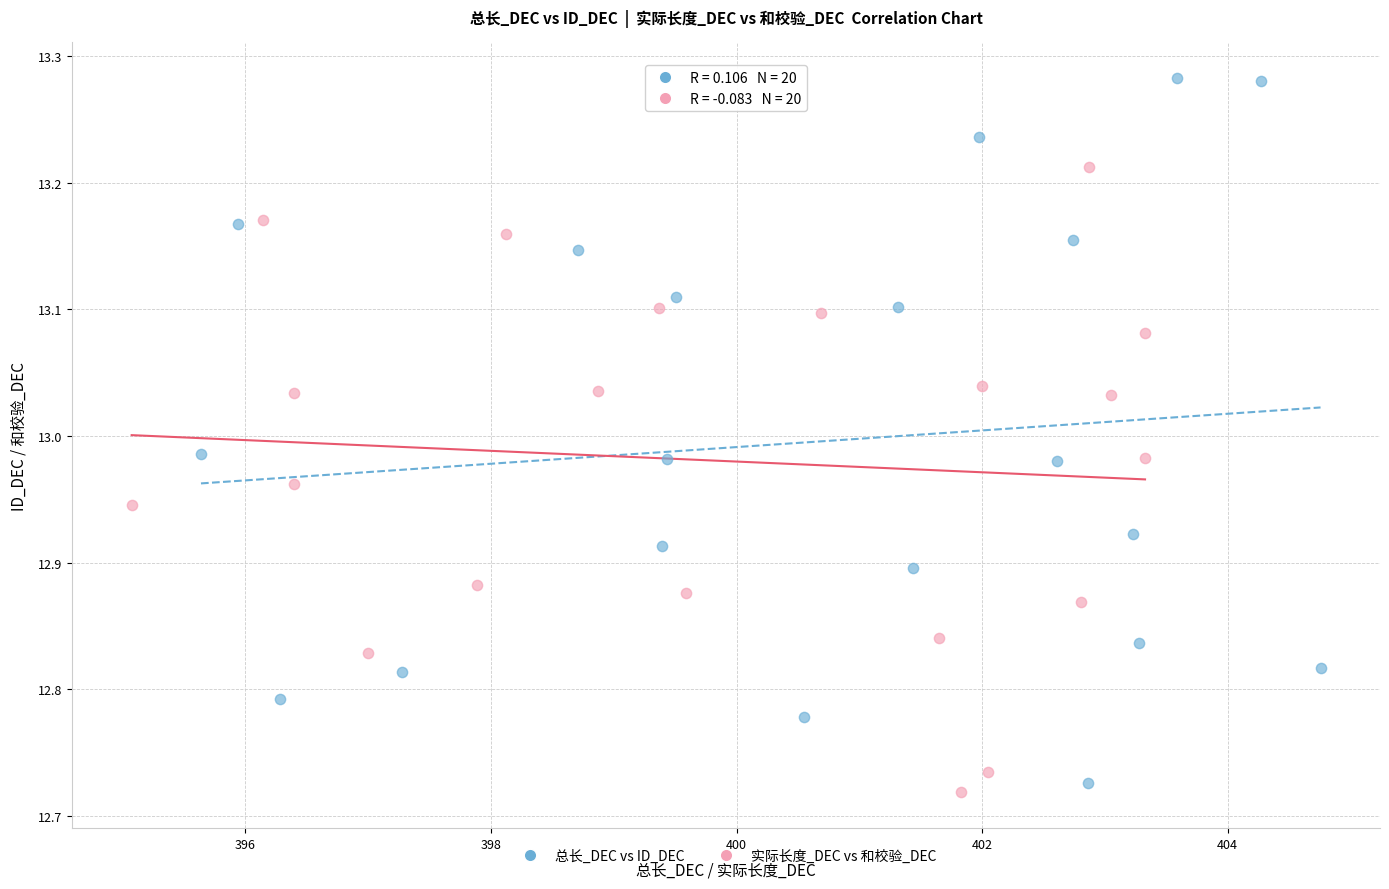

What are all the series names shown in the legend?

总长_DEC vs ID_DEC, 实际长度_DEC vs 和校验_DEC